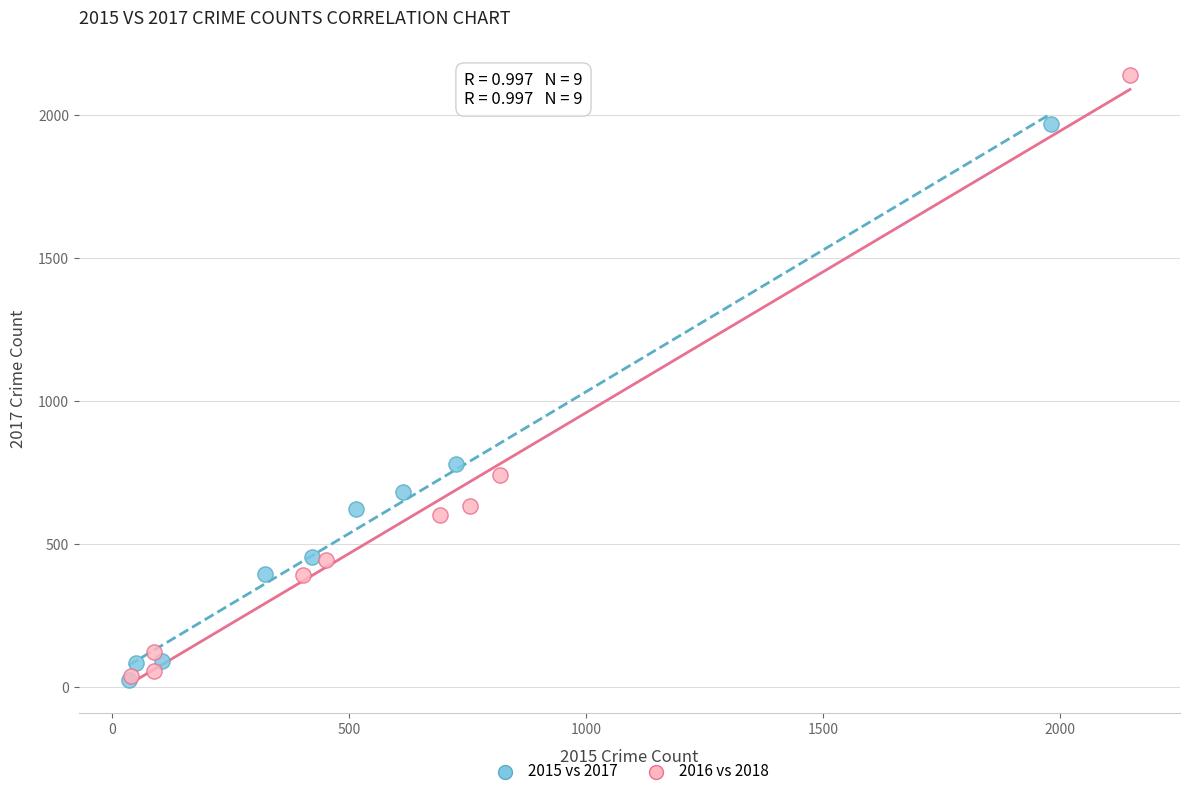

Which series reaches the maximum Y coordinate?

2016 vs 2018